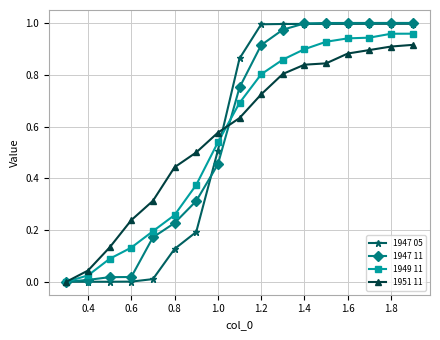

How many series are shown in this chart?

4